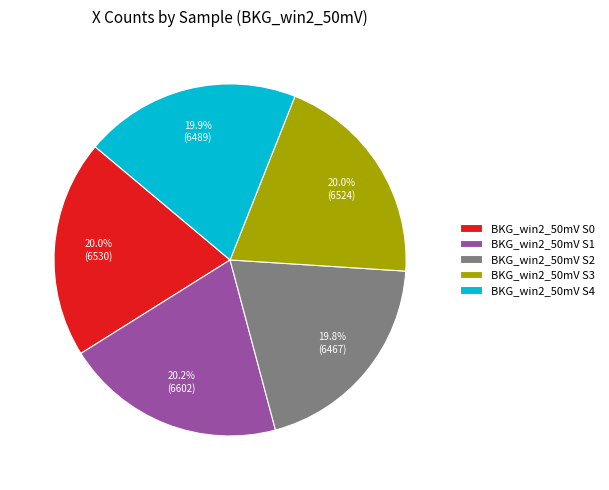

Is there a majority slice in this chart?

No